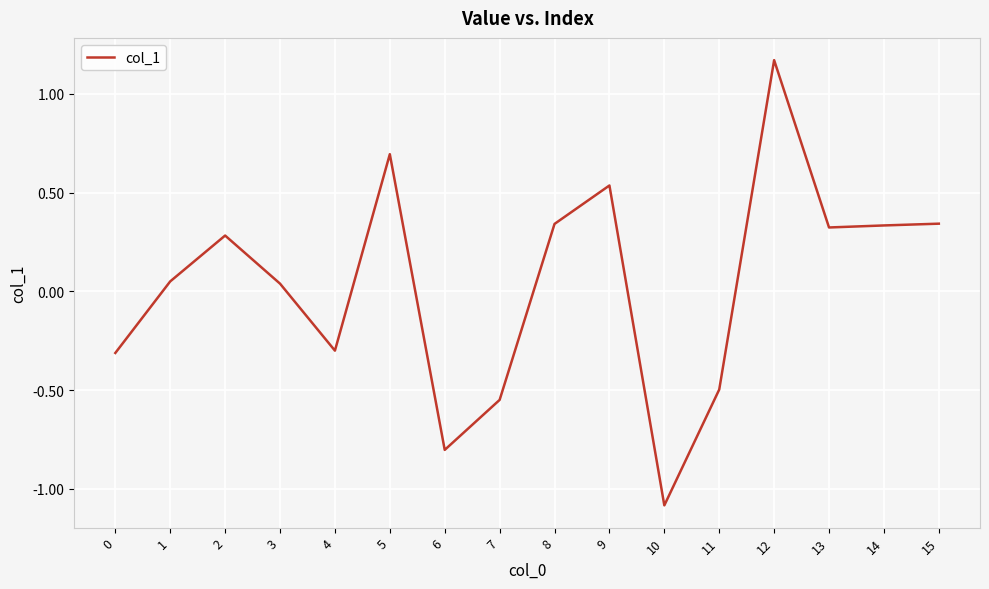

What is the sum of all values?

0.6